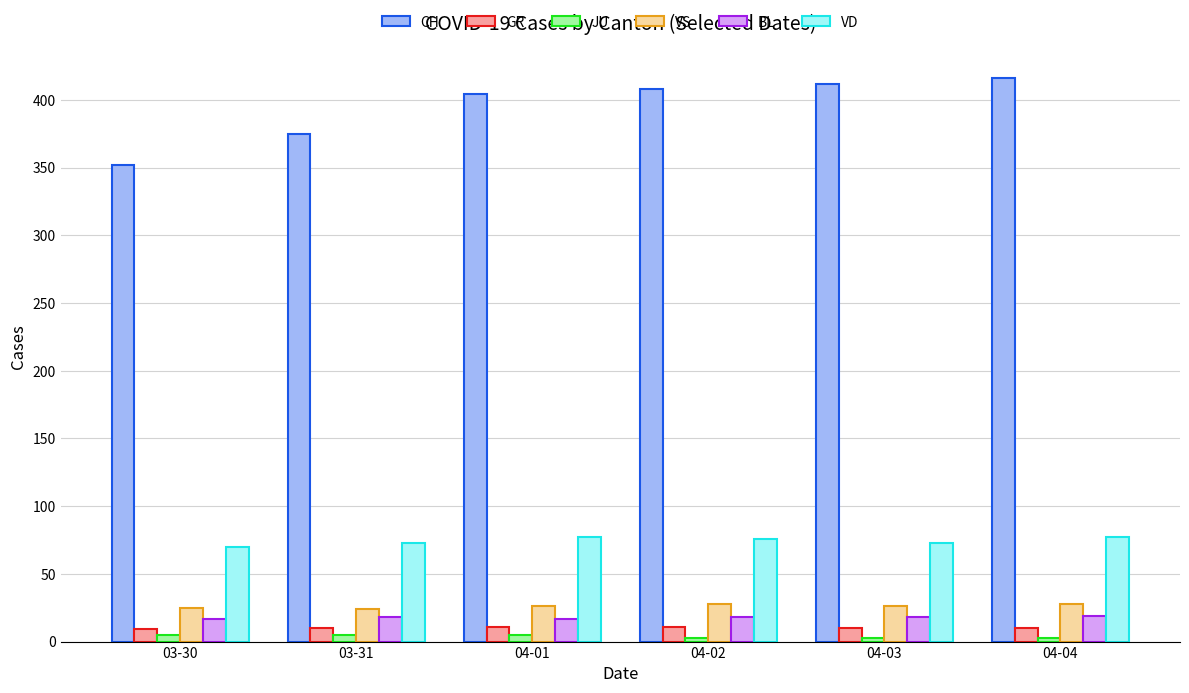

What position from the right is 03-31?

5